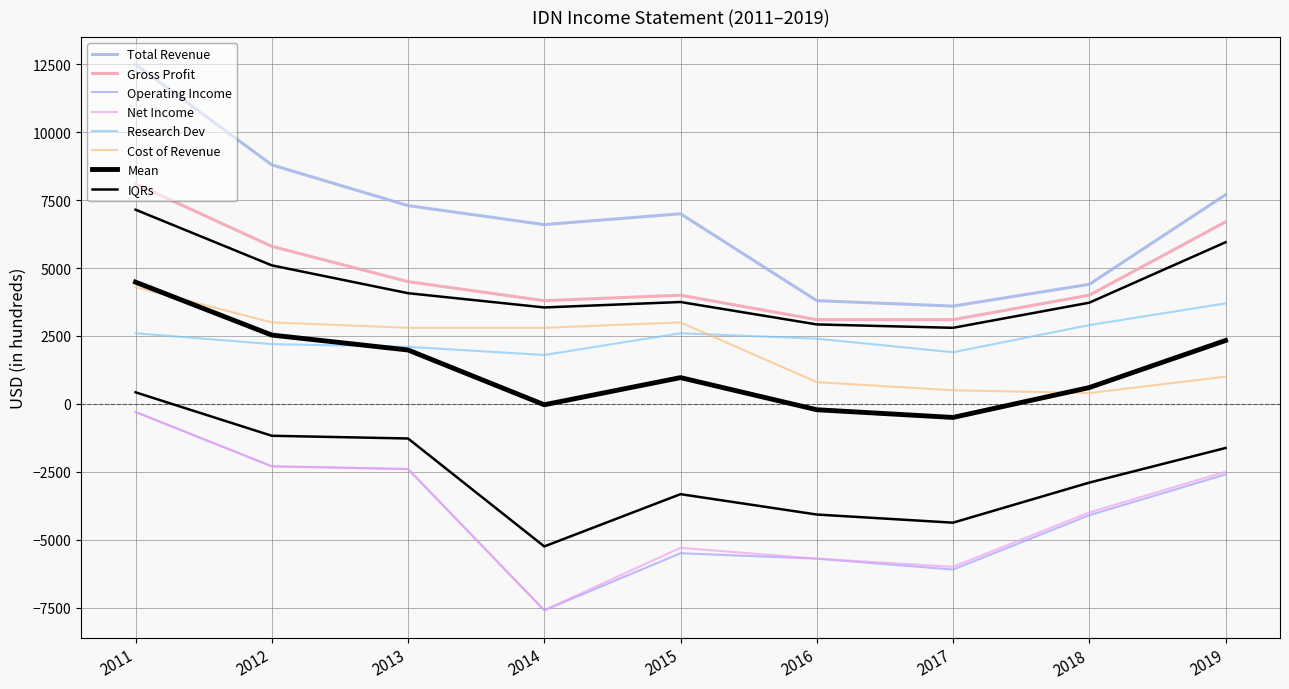

Where is Cost of Revenue nearest to the value 2350?

2013